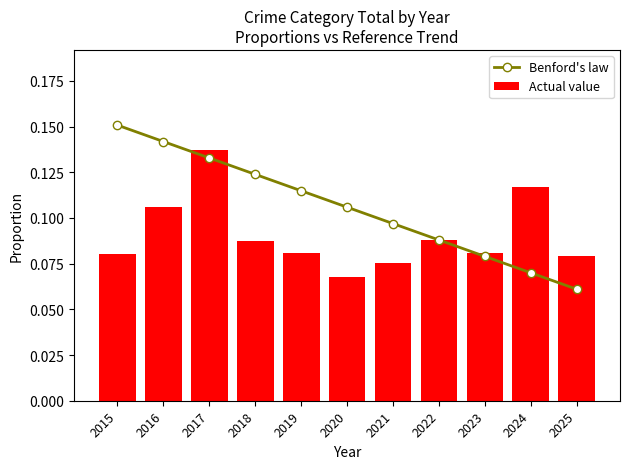

Which series has the widest spread of values?

Benford's law